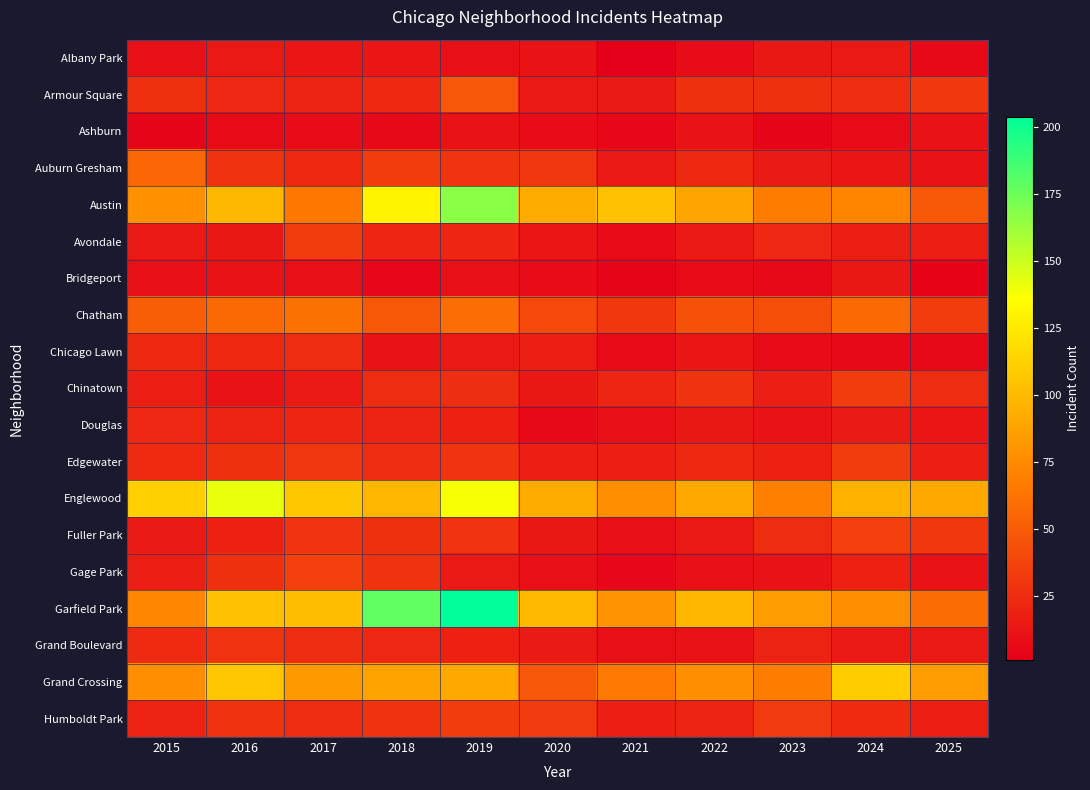

At 2022, list the series in order from largest to smallest.

Garfield Park, Englewood, Austin, Grand Crossing, Chatham, Chinatown, Armour Square, Auburn Gresham, Edgewater, Humboldt Park, Avondale, Fuller Park, Douglas, Chicago Lawn, Ashburn, Grand Boulevard, Gage Park, Albany Park, Bridgeport